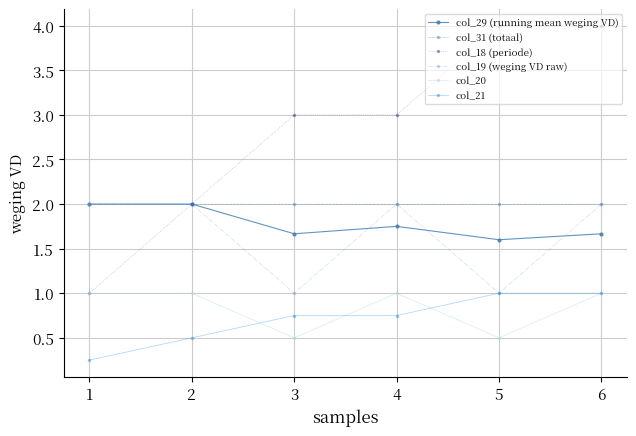

True or false: col_19 (weging VD raw) and col_20 intersect in this chart.

False